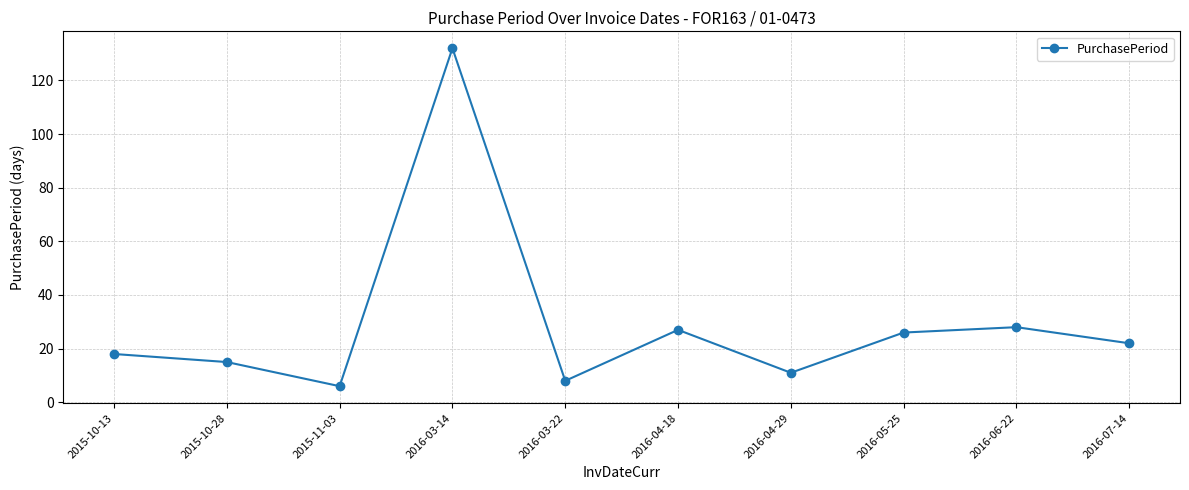

Does the chart have visible grid lines?

Yes